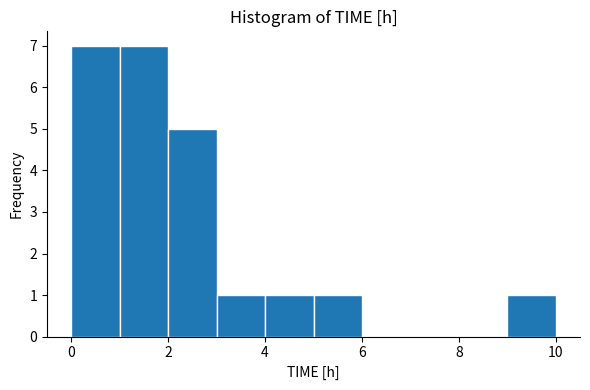

Reading left to right, list every bar in this chart as the range it spans on the x-axis followed by its height. The values are not printed on the chart, so give them approximately, as read against the axis.

0 to 1: 7
1 to 2: 7
2 to 3: 5
3 to 4: 1
4 to 5: 1
5 to 6: 1
6 to 7: 0
7 to 8: 0
8 to 9: 0
9 to 10: 1